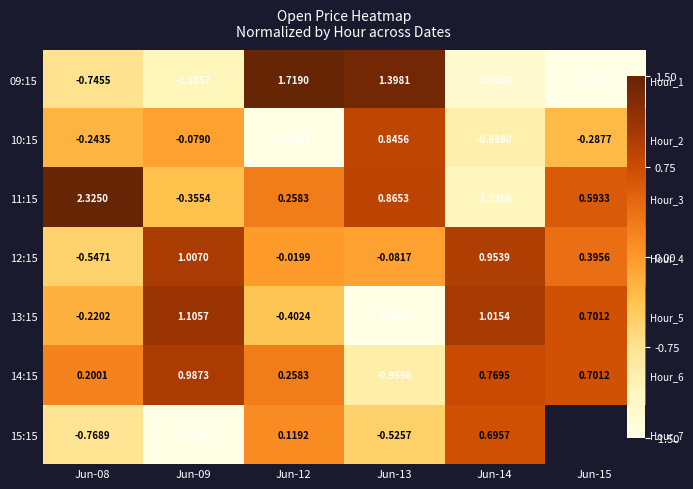

Which has a higher value, Jun-08 or Jun-14?

Jun-08